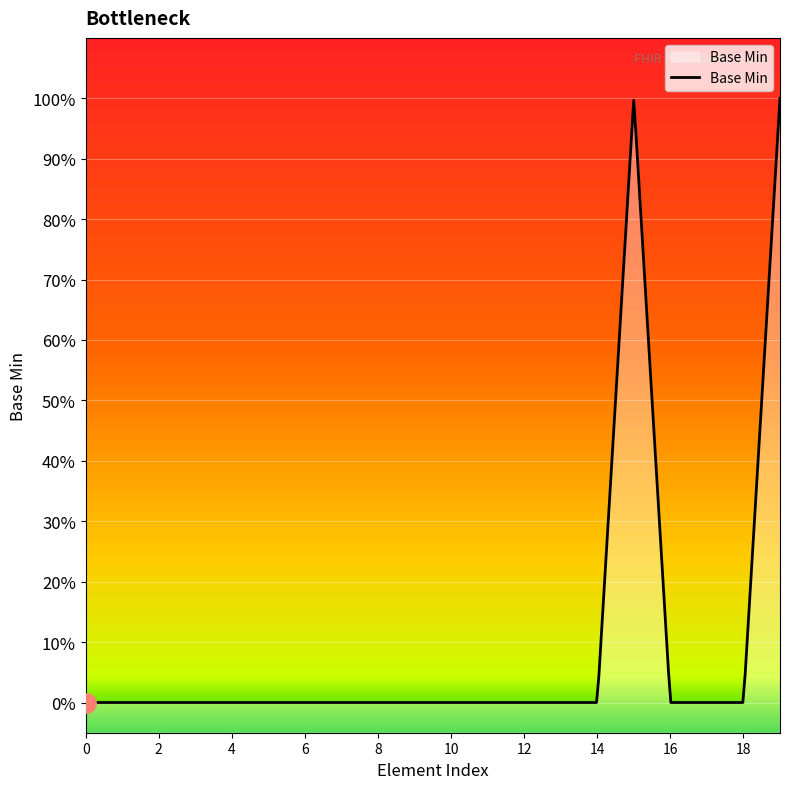

What is the difference between the maximum and minimum values?

1